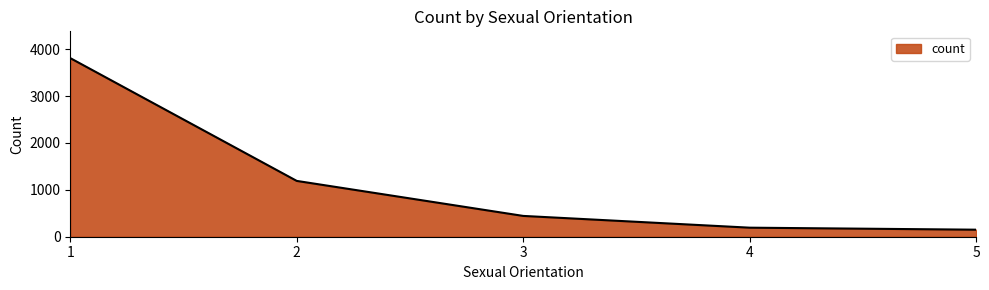

Reading left to right, transcribe all the data shown in this chart.

1=3811	2=1191	3=444	4=193	5=150